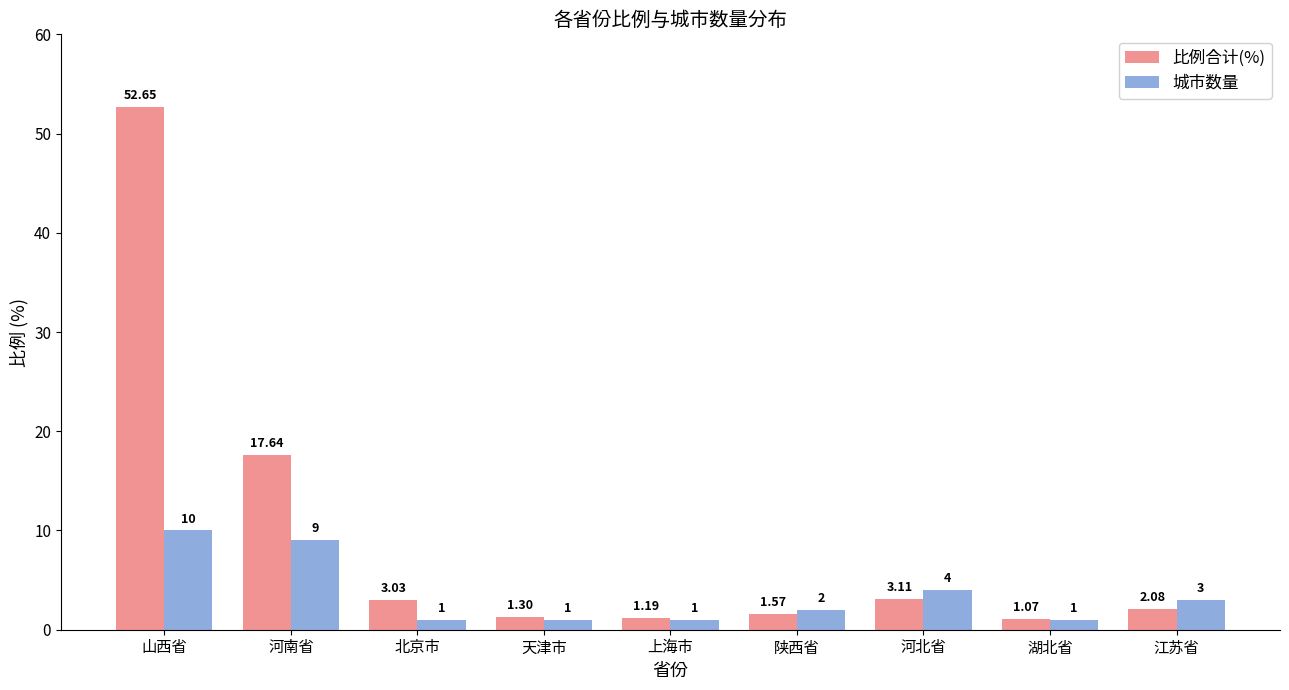

At which category does the chart reach its peak across all series?

山西省